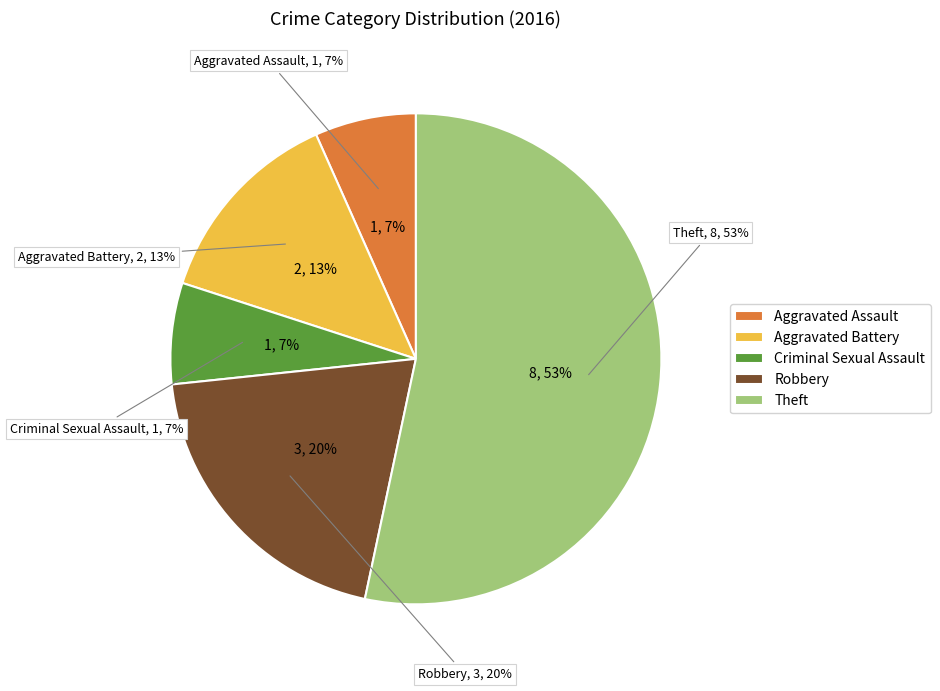

What percentage is the Criminal Sexual Assault slice, to the nearest percent?

7%